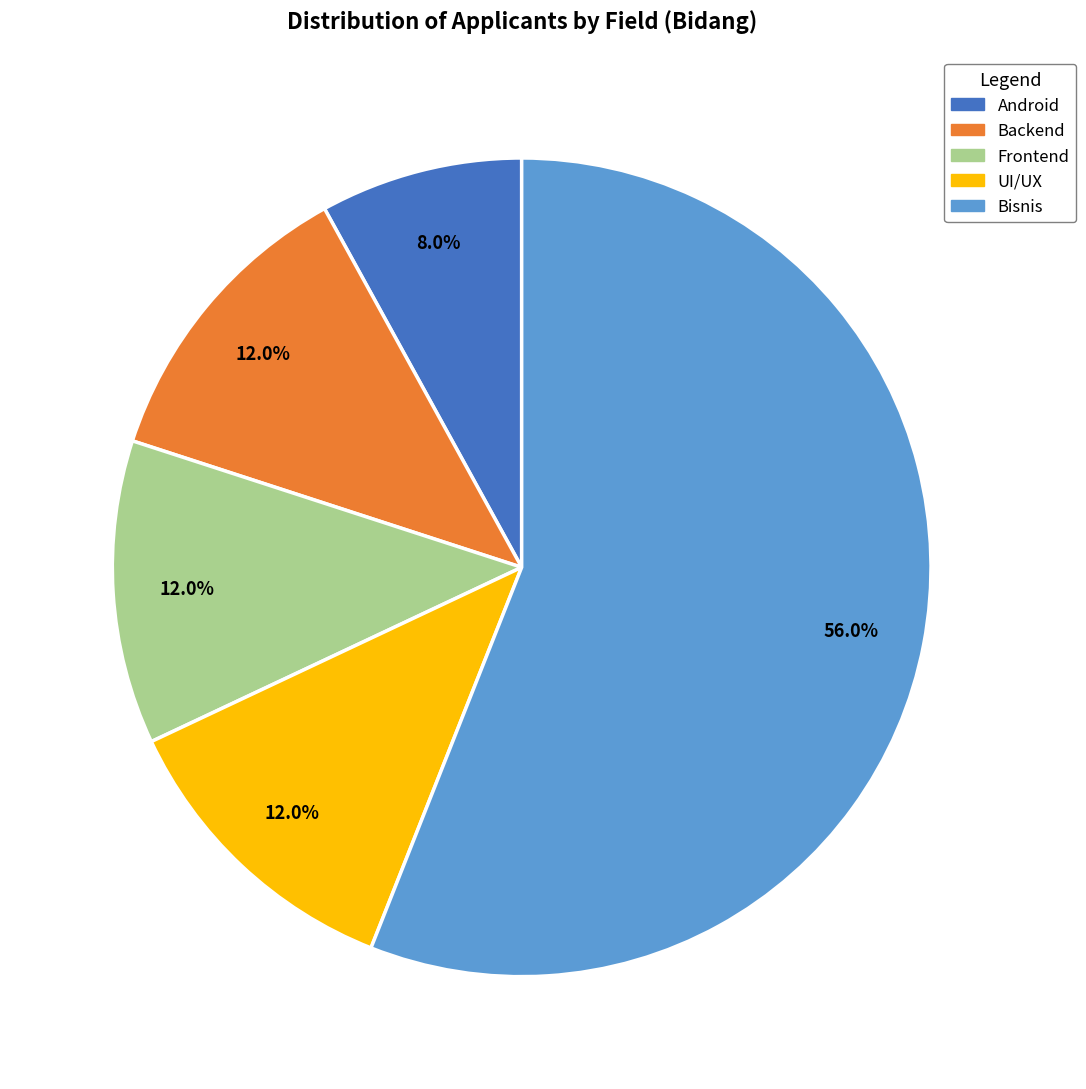

Is Bisnis the majority of the pie?

Yes